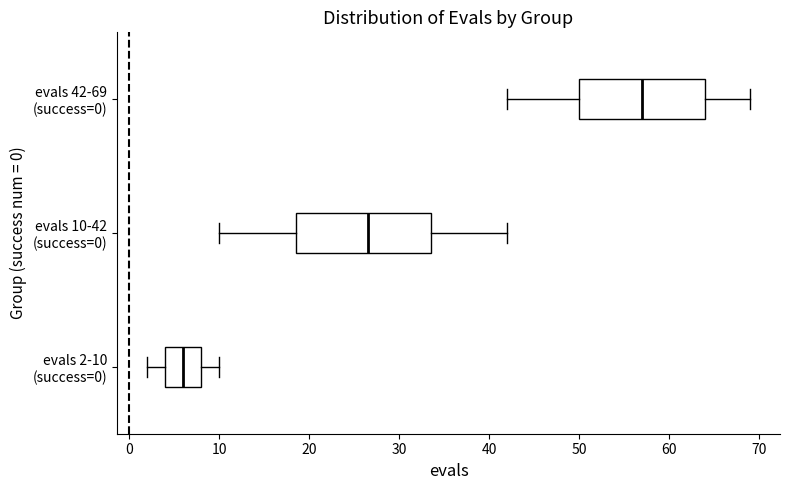

Where does the median line of the box for evals 10-42 (success=0) sit on the x-axis? The values are not printed on the chart, so give them approximately, as read against the axis.

27